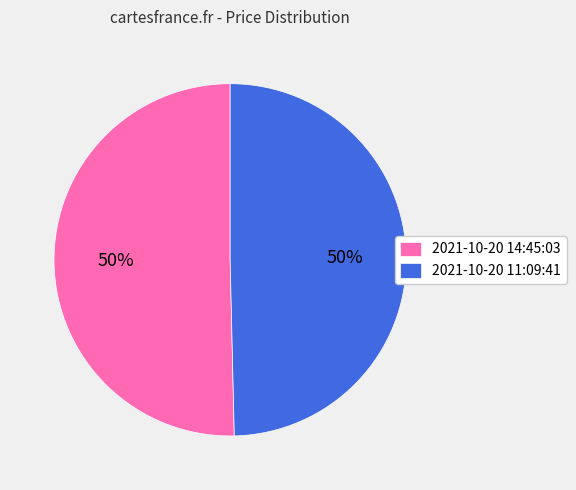

Combined, do 2021-10-20 11:09:41 and 2021-10-20 14:45:03 account for over 50%?

Yes